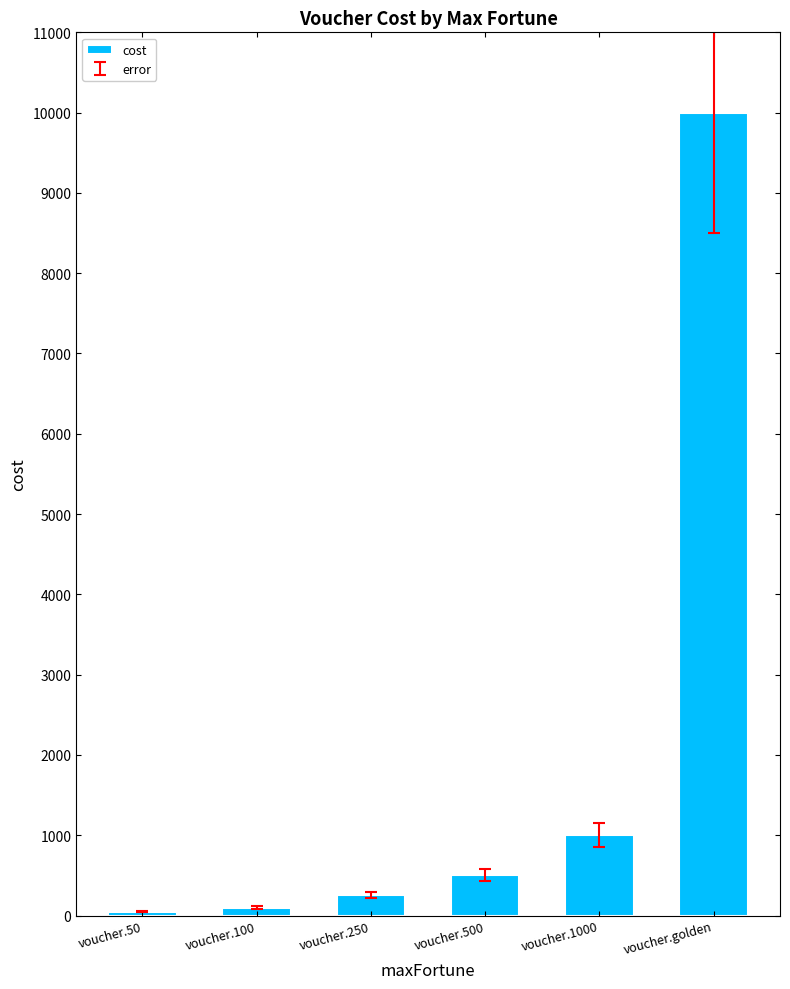

What is the sum of the values at voucher.250 and voucher.50?

300